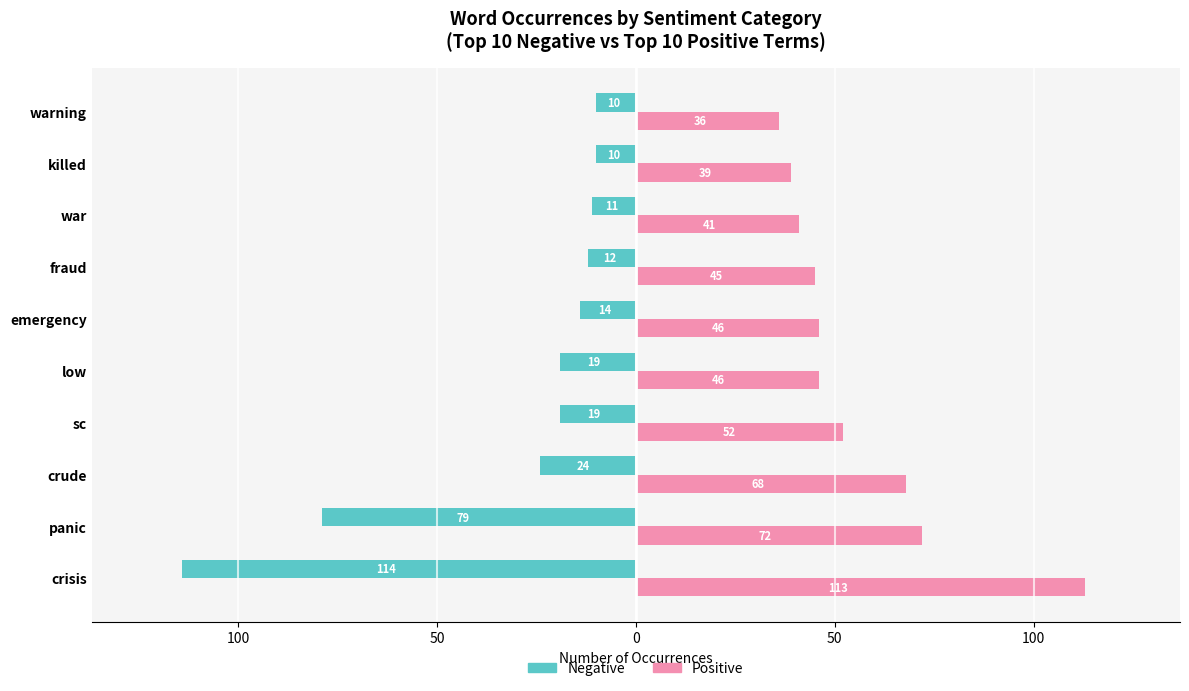

What are all the series names shown in the legend?

Negative, Positive